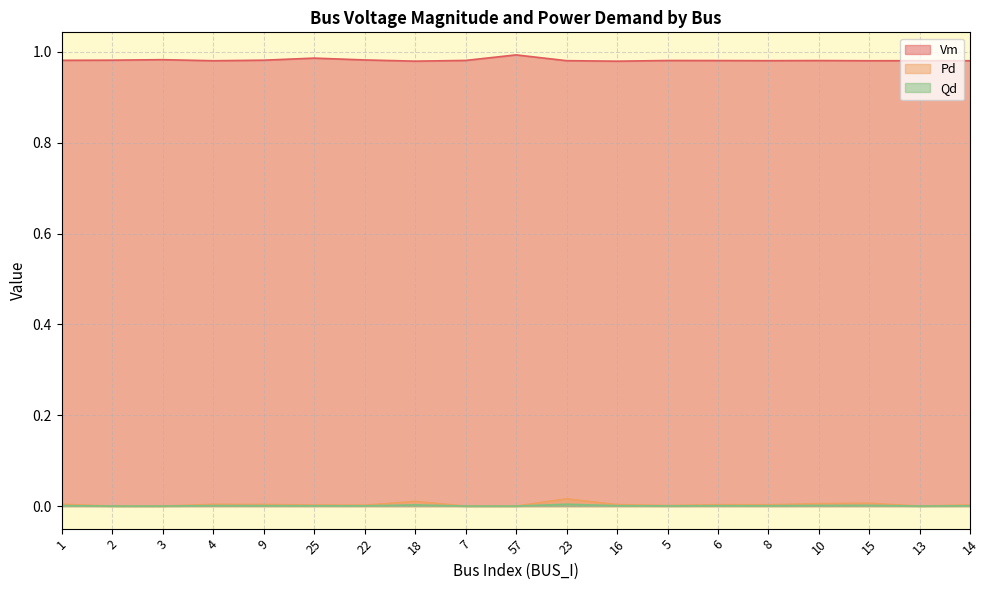

What is the label of the 11th point from the left?

23